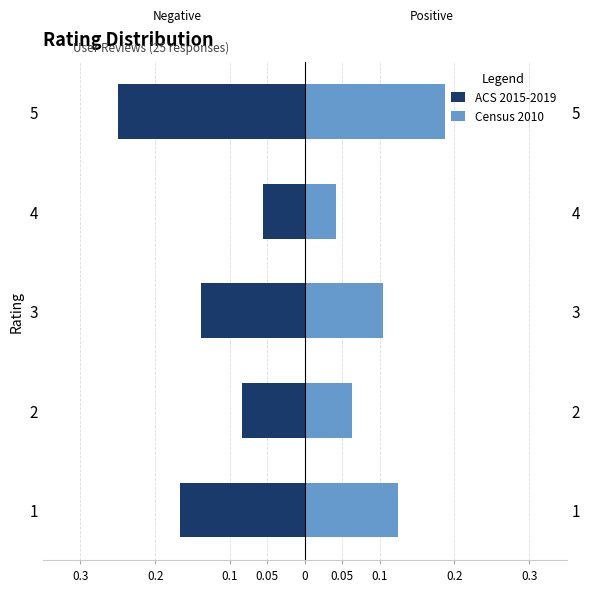

The Census 2010 series shows 0.0 at 4. True or false?

True